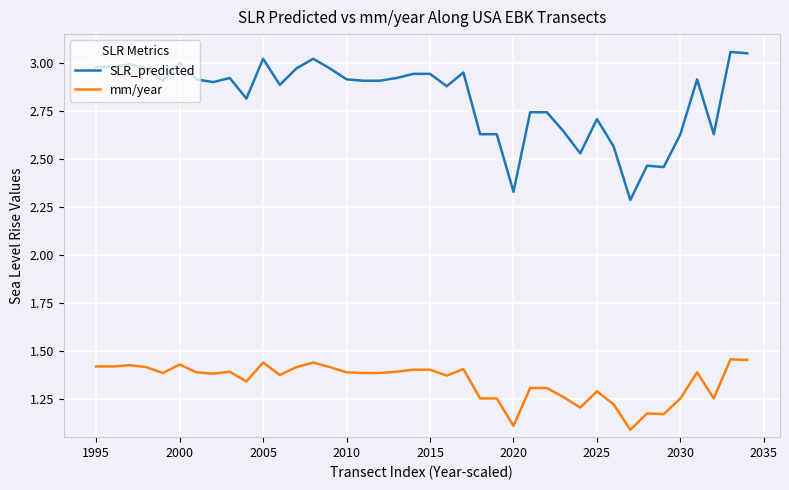

What is the average value of the SLR_predicted series?

2.8